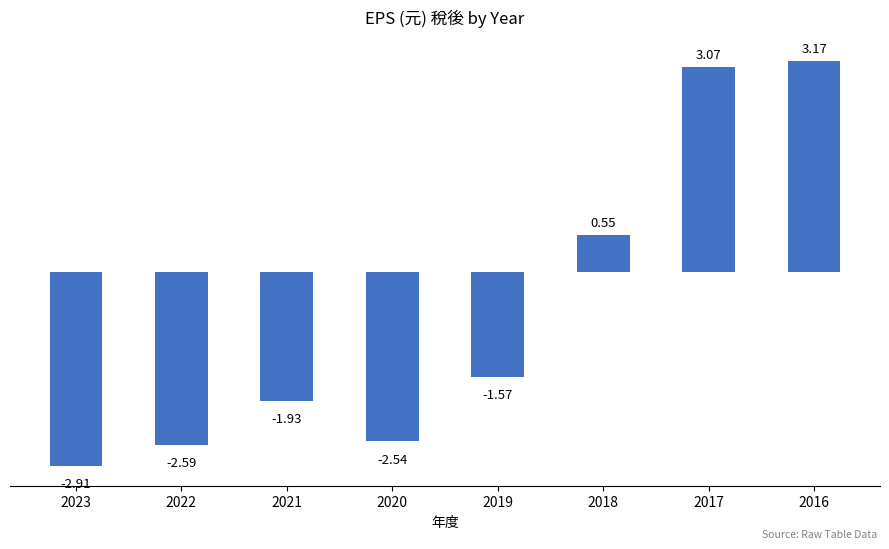

Rank the categories by value from highest to lowest.

2016, 2017, 2018, 2019, 2021, 2020, 2022, 2023